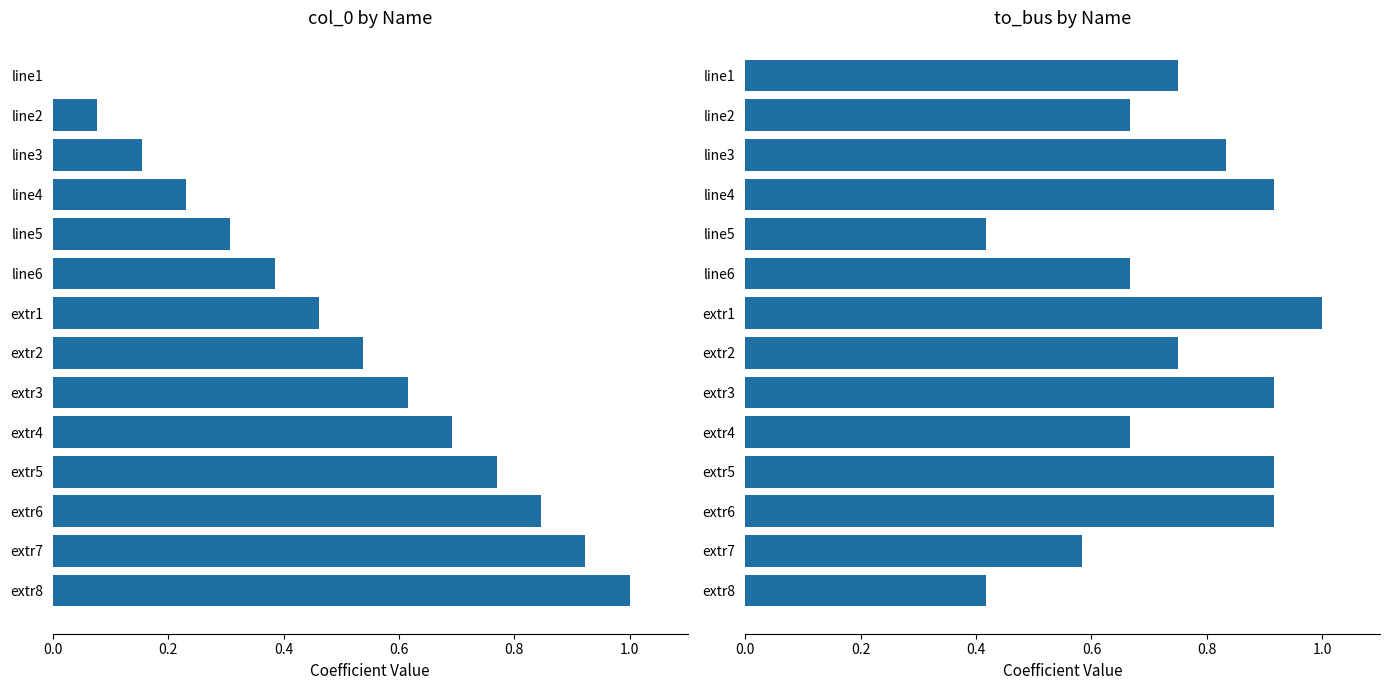

Which series changed the most between extr1 and extr4?

to_bus